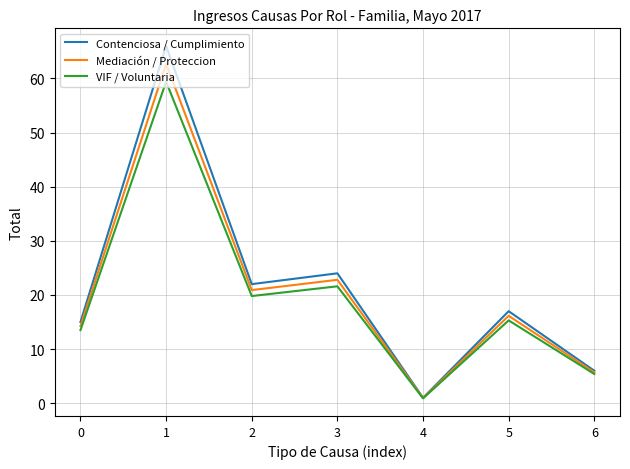

Is it true that Contenciosa / Cumplimiento equals 3.6 at 5?

False